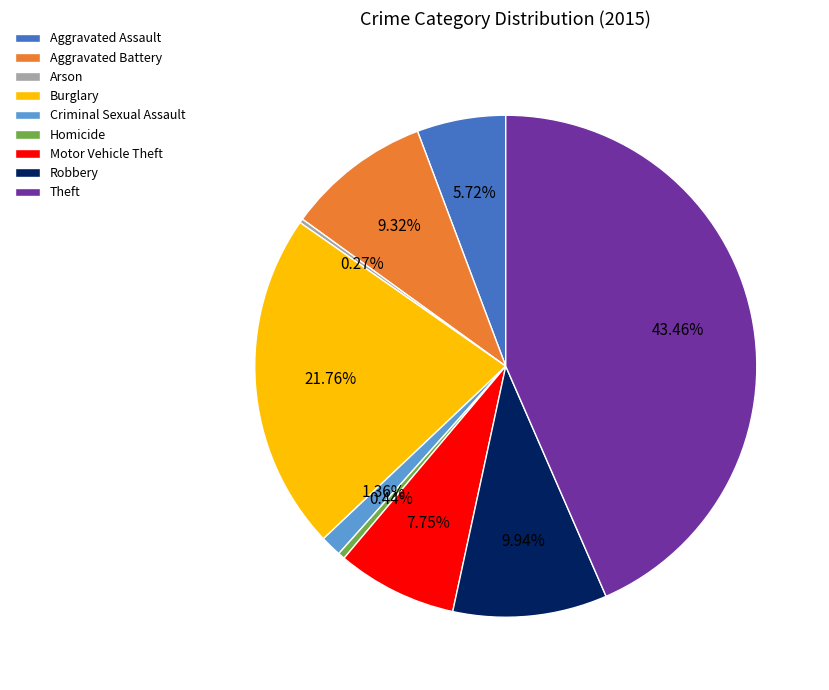

Do Homicide and Burglary together represent more than half of the pie?

No